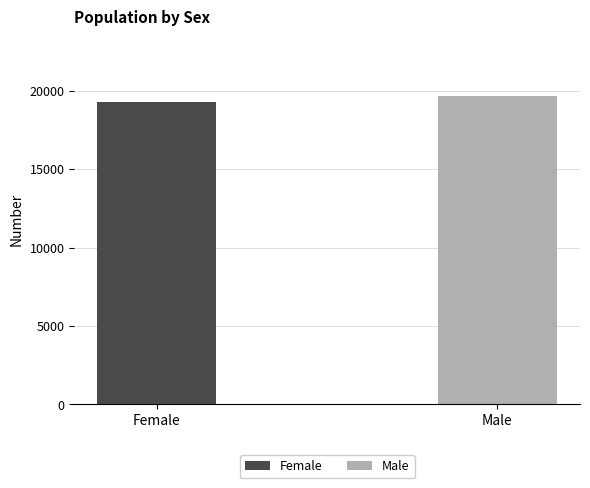

What is the sum of the values at Female and Male?

38952